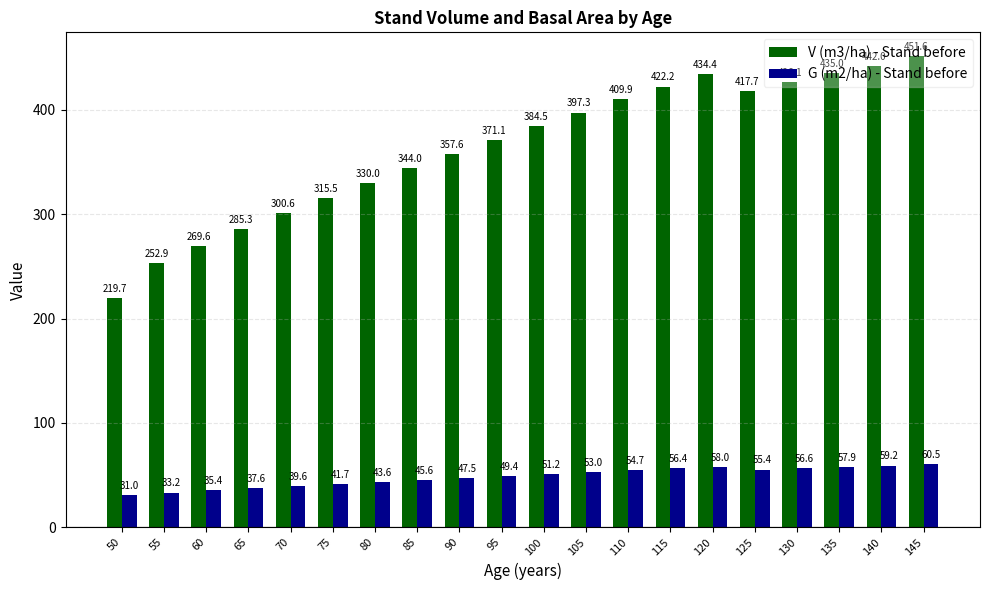

What is the total value across all series at 130?

482.8